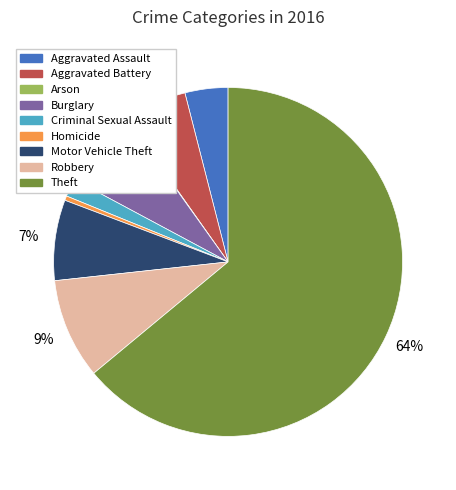

To the nearest percent, what is the average slice percentage?

11%